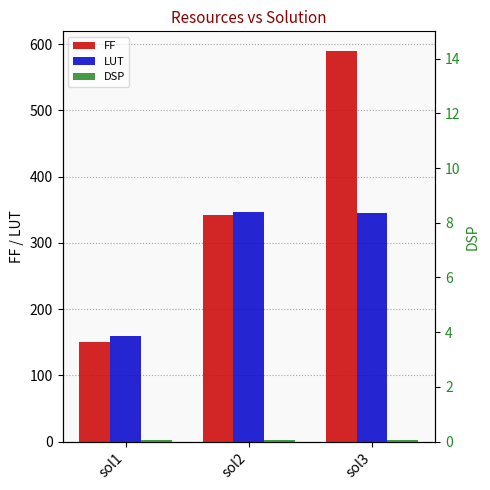

At which label does FF first exceed 342?

sol3